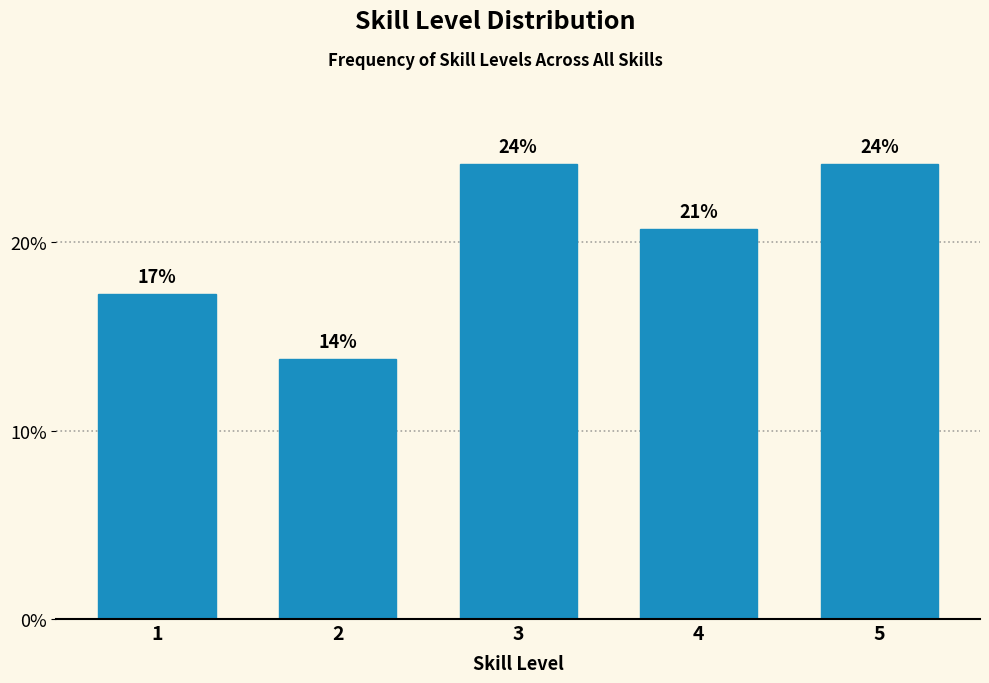

Are the bars horizontal?

No